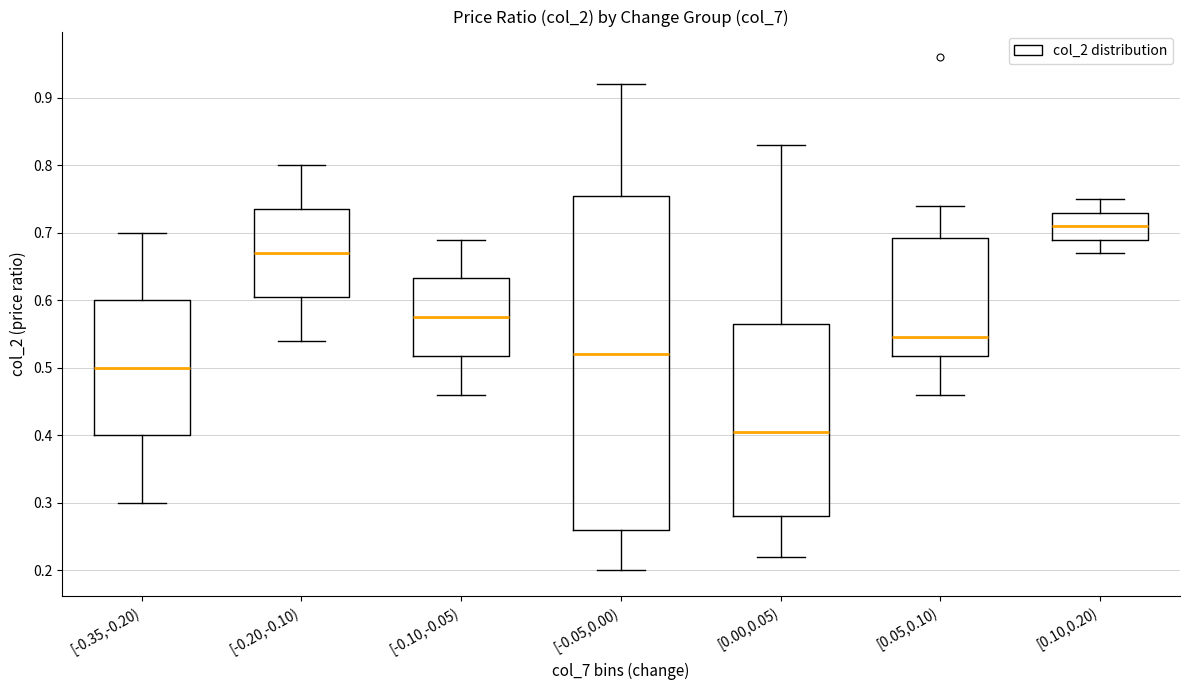

Which box's median line is the highest?

[0.10,0.20)